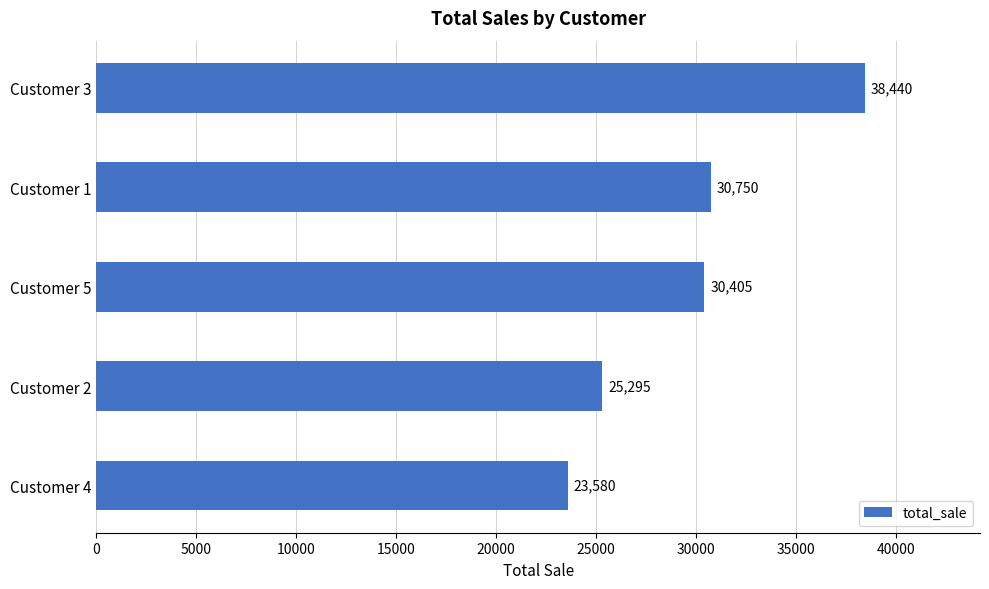

At which label is the value closest to 31010?

Customer 1